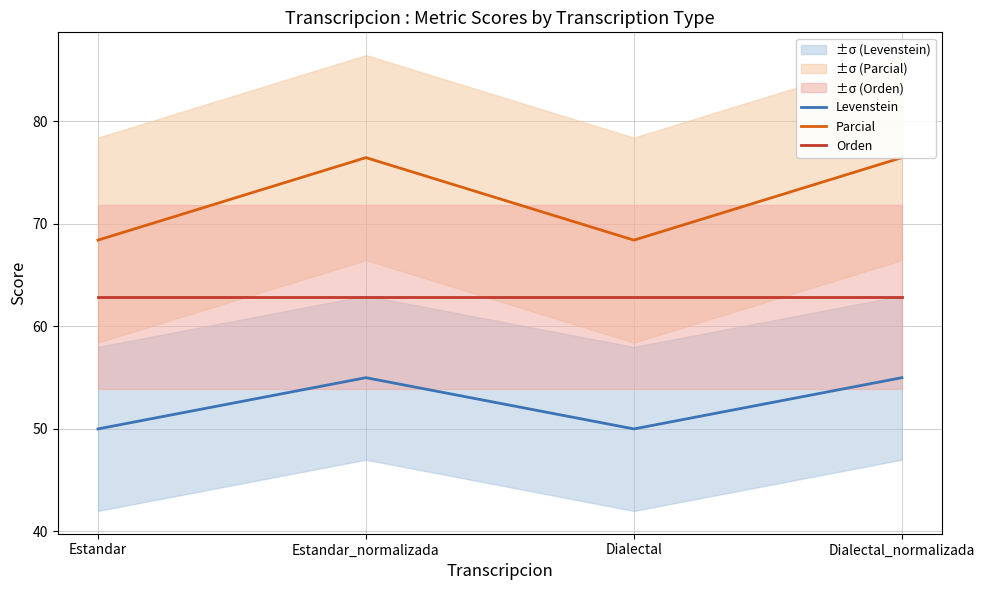

At Estandar, list the series in order from smallest to largest.

Levenstein, Orden, Parcial